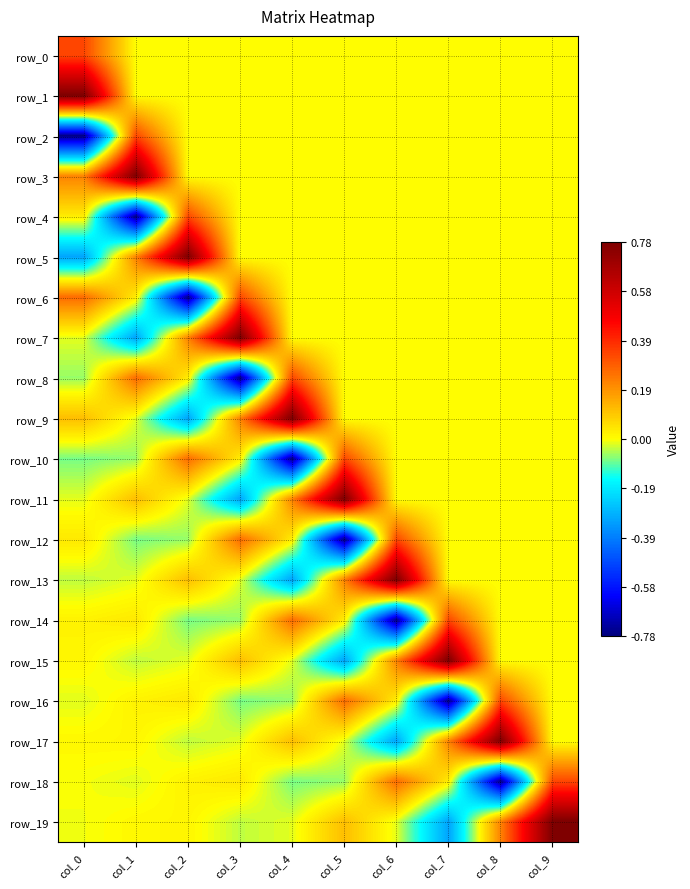

Reading right to left, list all the values displayed in this chart.

row_0: 0.0	0.0	0.0	0.0	0.0	0.0	0.0	0.0	0.0	0.3
row_1: 0.0	0.0	0.0	0.0	0.0	0.0	0.0	0.0	0.0	0.8
row_2: 0.0	0.0	0.0	0.0	0.0	0.0	0.0	0.0	0.3	-0.8
row_3: 0.0	0.0	0.0	0.0	0.0	0.0	0.0	0.0	0.8	0.2
row_4: 0.0	0.0	0.0	0.0	0.0	0.0	0.0	0.3	-0.8	0.0
row_5: 0.0	0.0	0.0	0.0	0.0	0.0	0.0	0.8	0.2	-0.3
row_6: 0.0	0.0	0.0	0.0	0.0	0.0	0.3	-0.8	0.0	0.3
row_7: 0.0	0.0	0.0	0.0	0.0	0.0	0.8	0.2	-0.3	-0.0
row_8: 0.0	0.0	0.0	0.0	0.0	0.3	-0.8	0.0	0.3	-0.1
row_9: 0.0	0.0	0.0	0.0	0.0	0.8	0.2	-0.3	-0.0	0.1
row_10: 0.0	0.0	0.0	0.0	0.3	-0.8	0.0	0.3	-0.1	-0.1
row_11: 0.0	0.0	0.0	0.0	0.8	0.2	-0.3	-0.0	0.1	-0.0
row_12: 0.0	0.0	0.0	0.3	-0.8	0.0	0.3	-0.1	-0.1	0.0
row_13: 0.0	0.0	0.0	0.8	0.2	-0.3	-0.0	0.1	-0.0	-0.0
row_14: 0.0	0.0	0.3	-0.8	0.0	0.3	-0.1	-0.1	0.0	0.0
row_15: 0.0	0.0	0.8	0.2	-0.3	-0.0	0.1	-0.0	-0.0	0.0
row_16: 0.0	0.3	-0.8	0.0	0.3	-0.1	-0.1	0.0	0.0	-0.0
row_17: 0.0	0.8	0.2	-0.3	-0.0	0.1	-0.0	-0.0	0.0	0.0
row_18: 0.3	-0.8	0.0	0.3	-0.1	-0.1	0.0	0.0	-0.0	-0.0
row_19: 0.8	0.2	-0.3	-0.0	0.1	-0.0	-0.0	0.0	0.0	-0.0